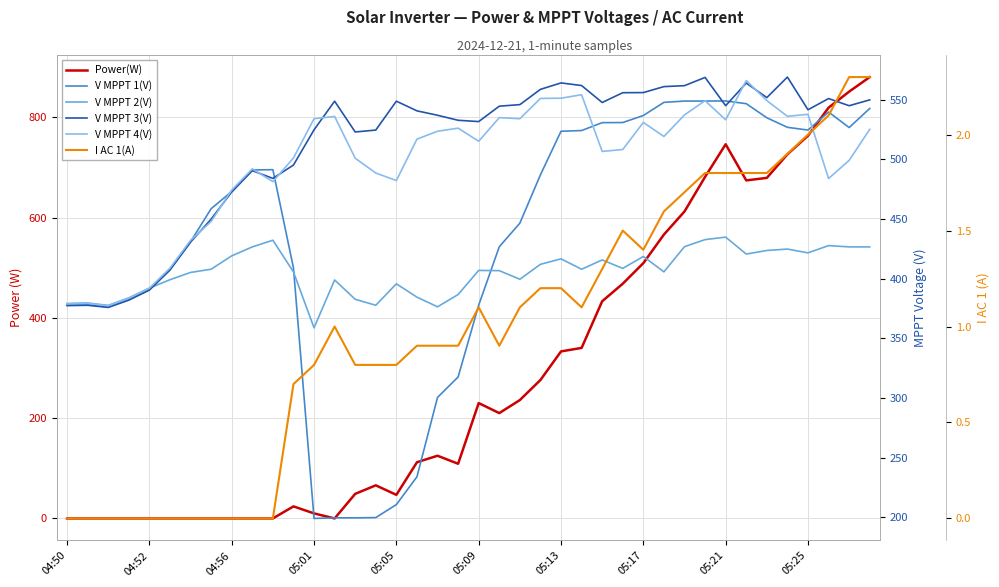

What position from the left is 23?

24